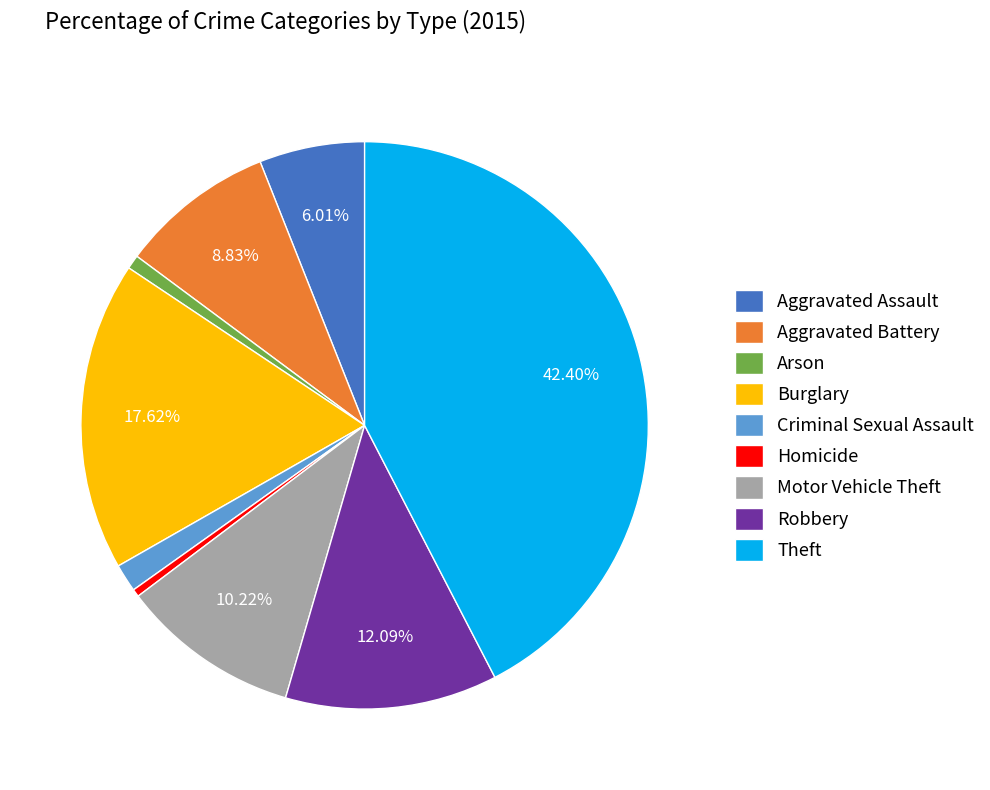

How much of the chart is everything except Theft?

57.6%